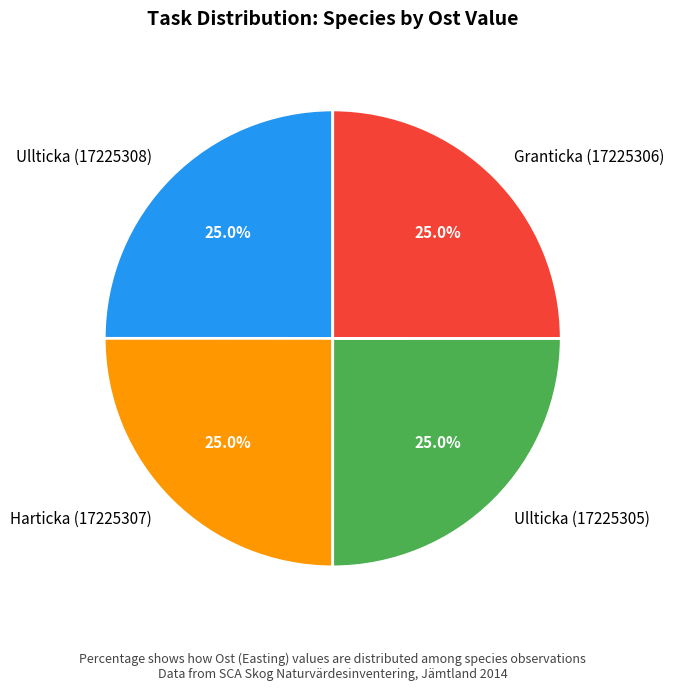

True or false: Ullticka (17225308) accounts for 36% of the total.

False